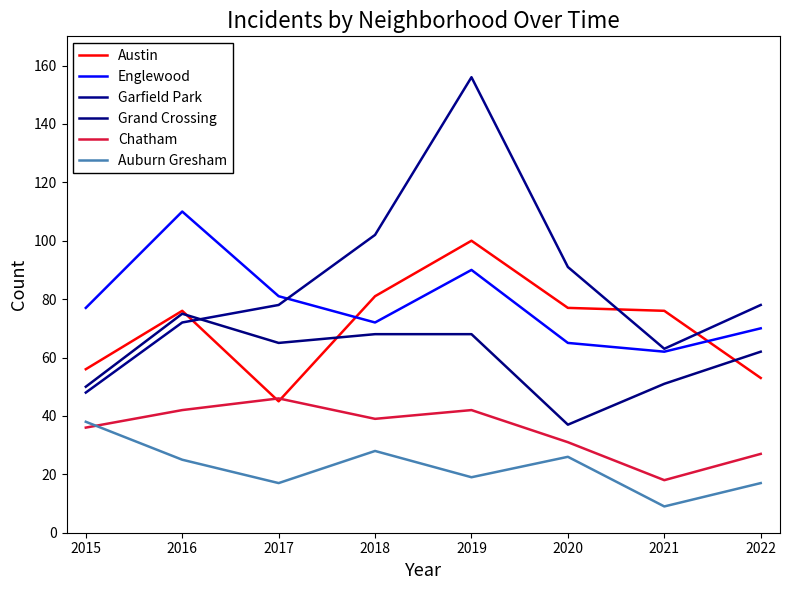

The value of Austin at 2016 is 20. True or false?

False